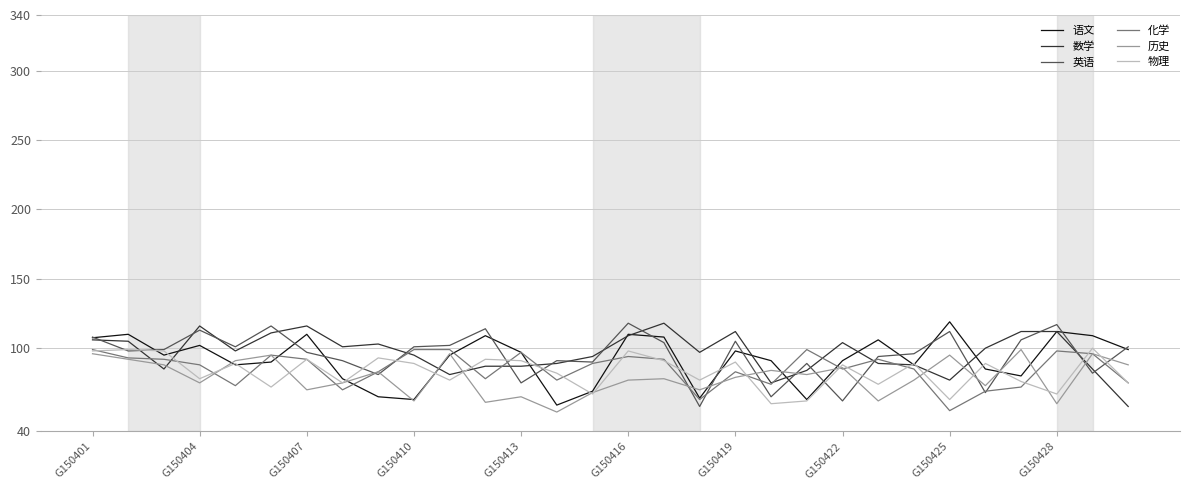

What is the minimum value for 语文?

59.0